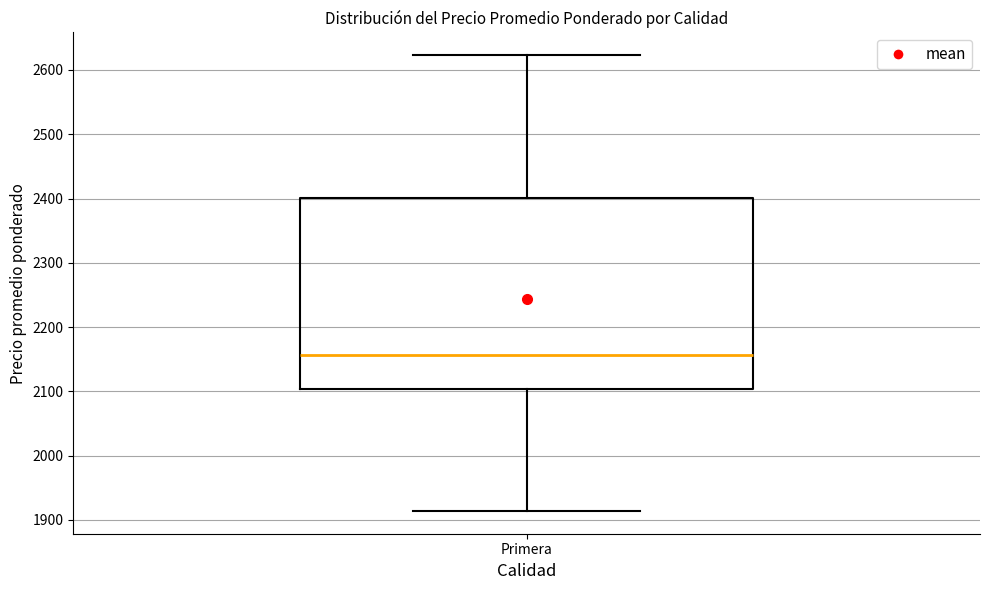

Read this box plot against the y-axis: the position of the median line, the range covered by the box, and the ends of both whiskers. The values are not printed on the chart, so give them approximately, as read against the axis.

median 2160, box 2100 to 2400, whiskers 1910 to 2620